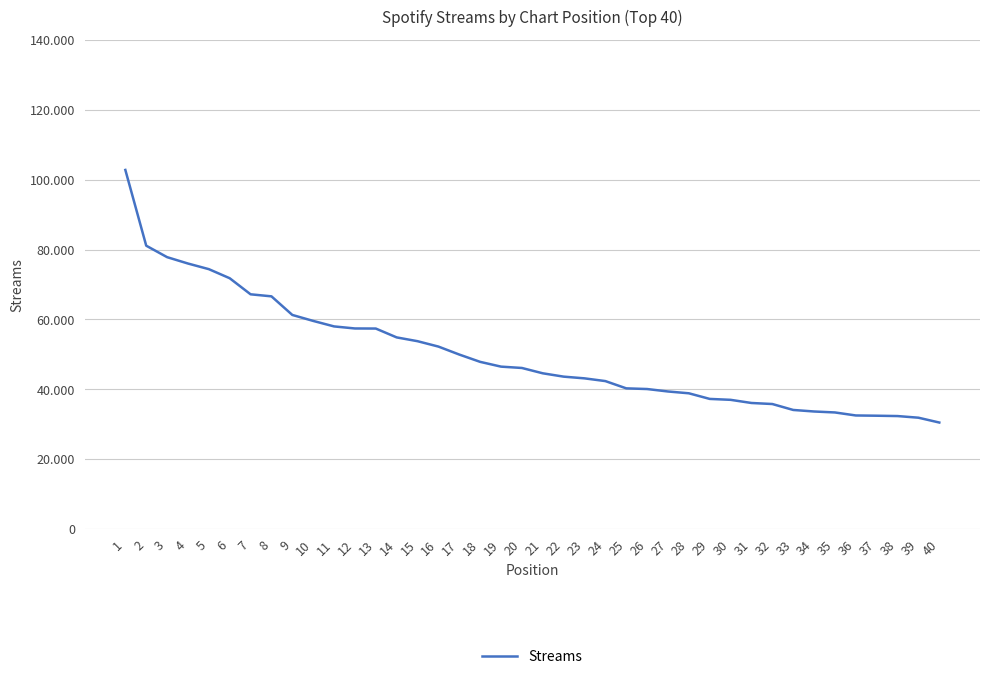

What is the approximate value at 26, to the nearest 50?

40100